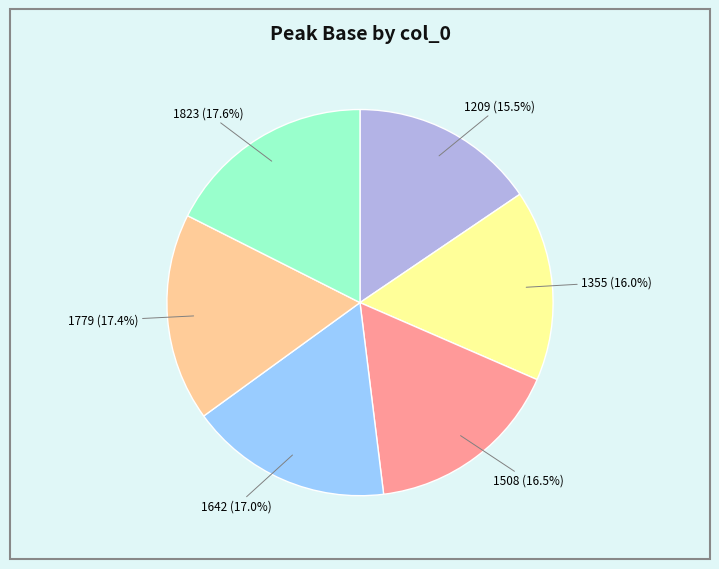

Combined, what portion of the pie is 1355 and 1823?

33.6%